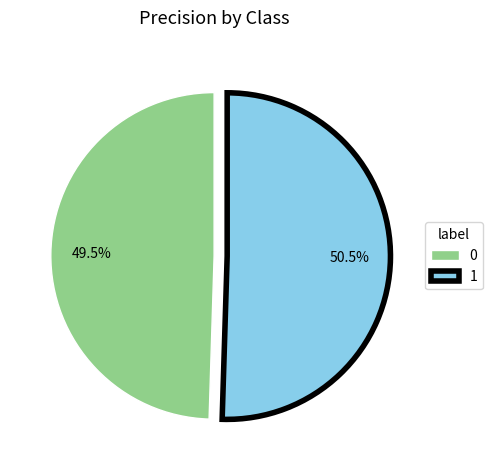

The 1 slice represents 65% of the pie. True or false?

False